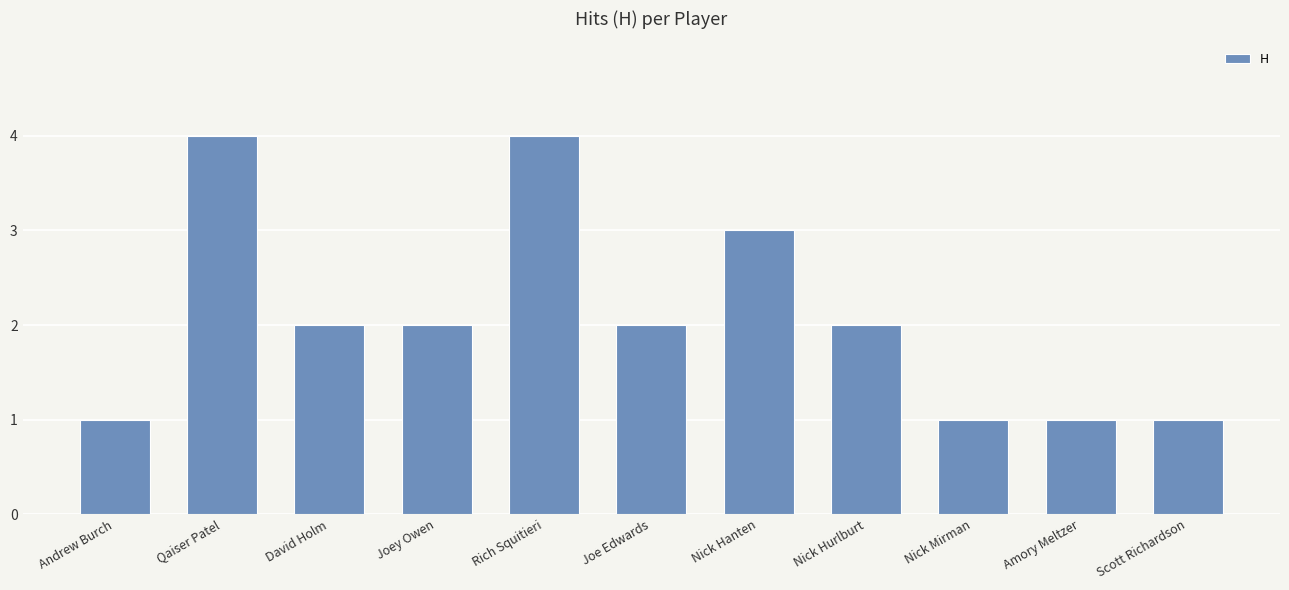

How many values are between 1 and 3?

9